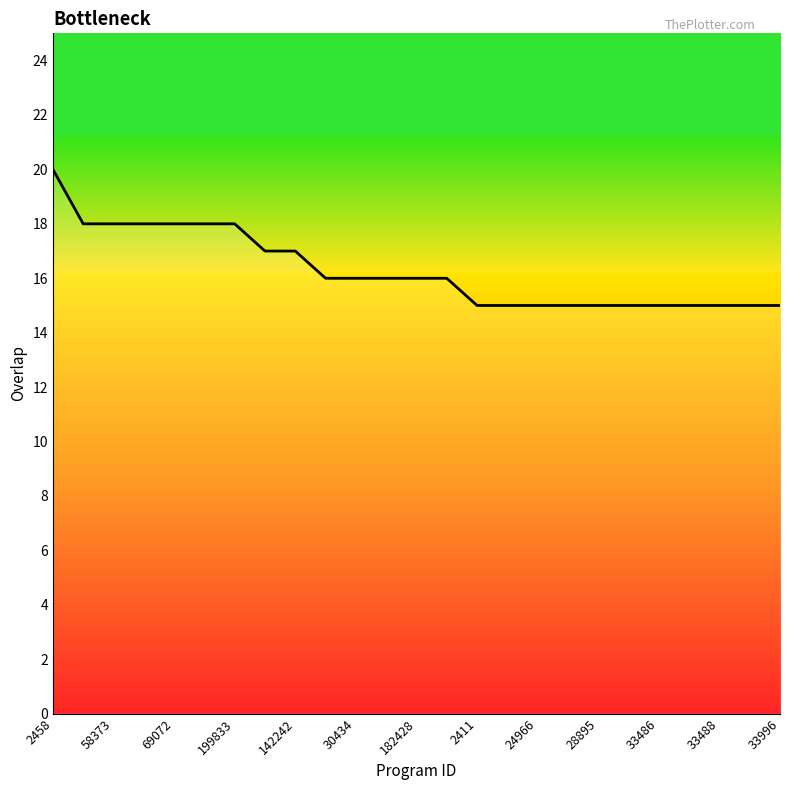

What is the difference between the maximum and minimum values?

5